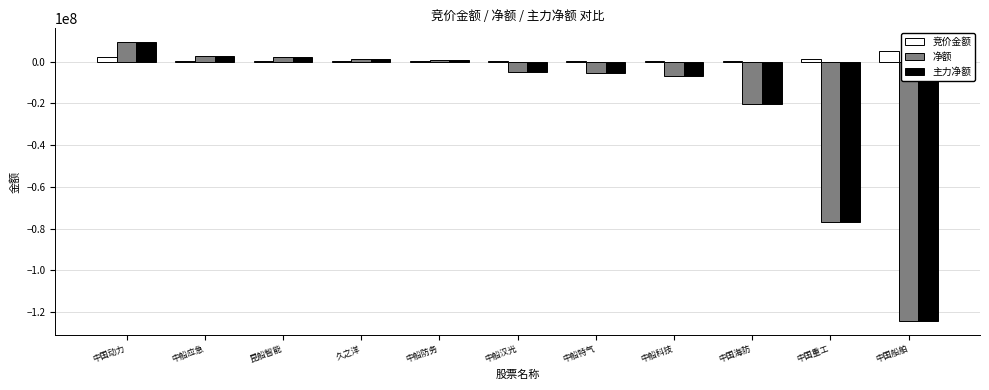

What is the difference between the 主力净额 values at 久之洋 and 昆船智能?

809090